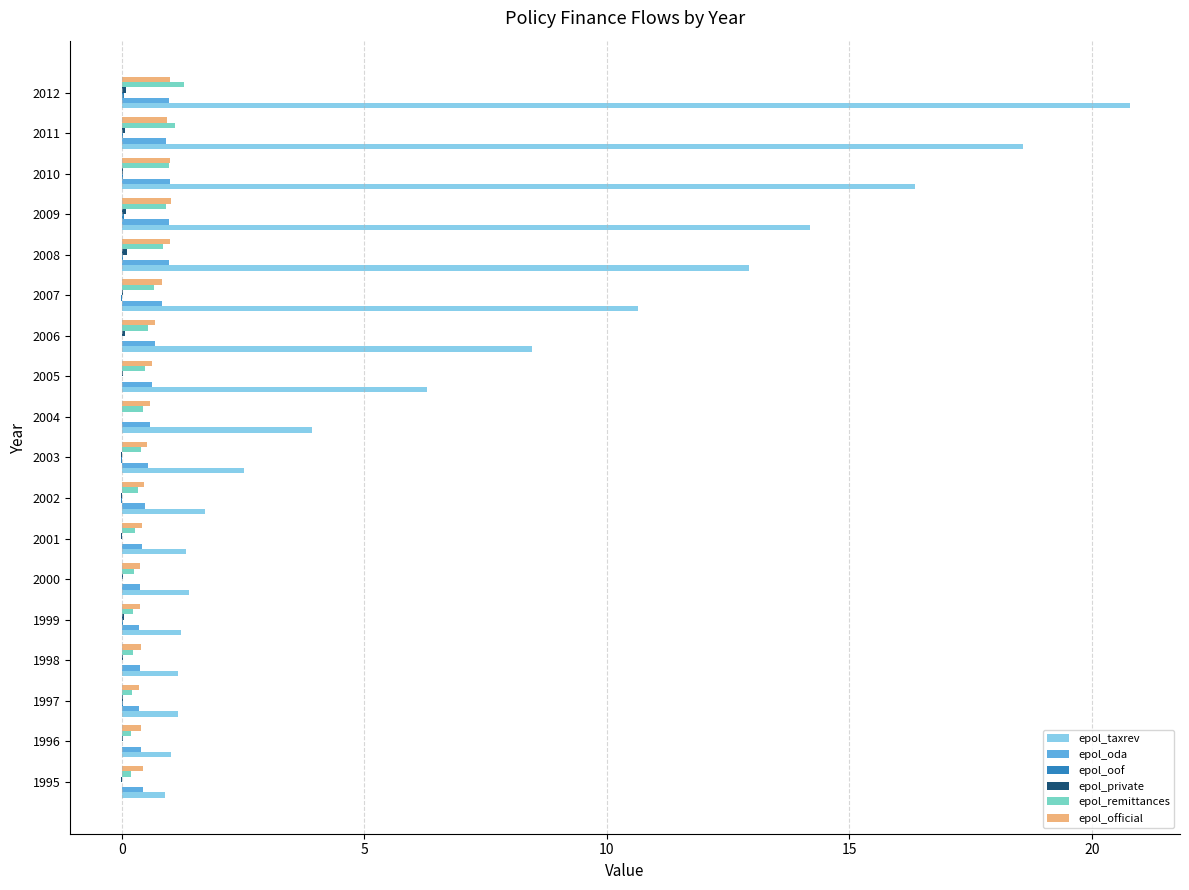

What is the maximum value shown in the chart?

20.8